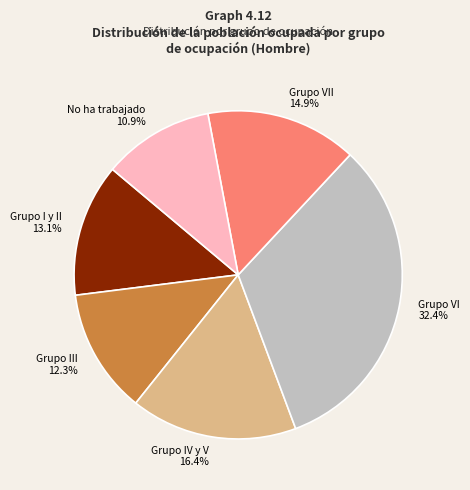

Which category has the biggest portion of the pie?

Grupo VI